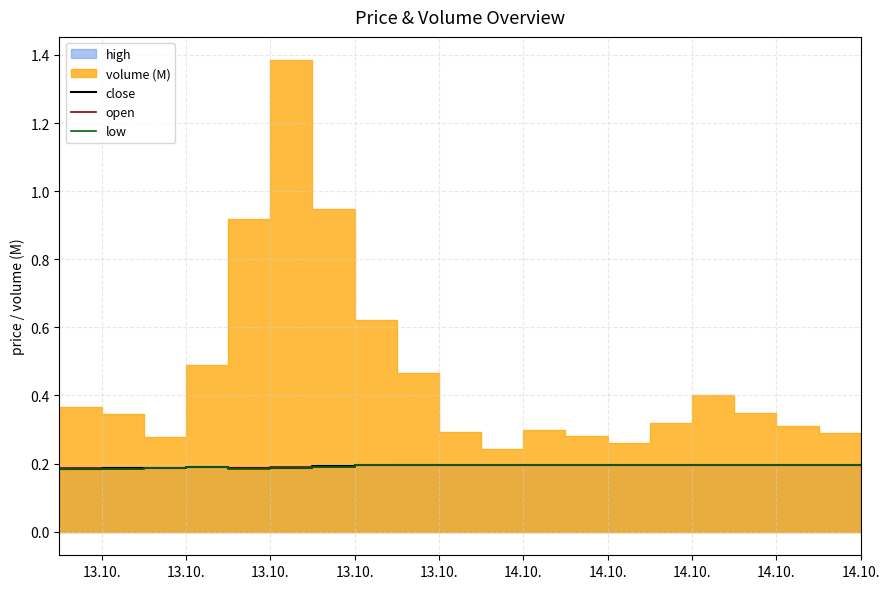

What is the value of the close point at the 5th from the left?

0.2